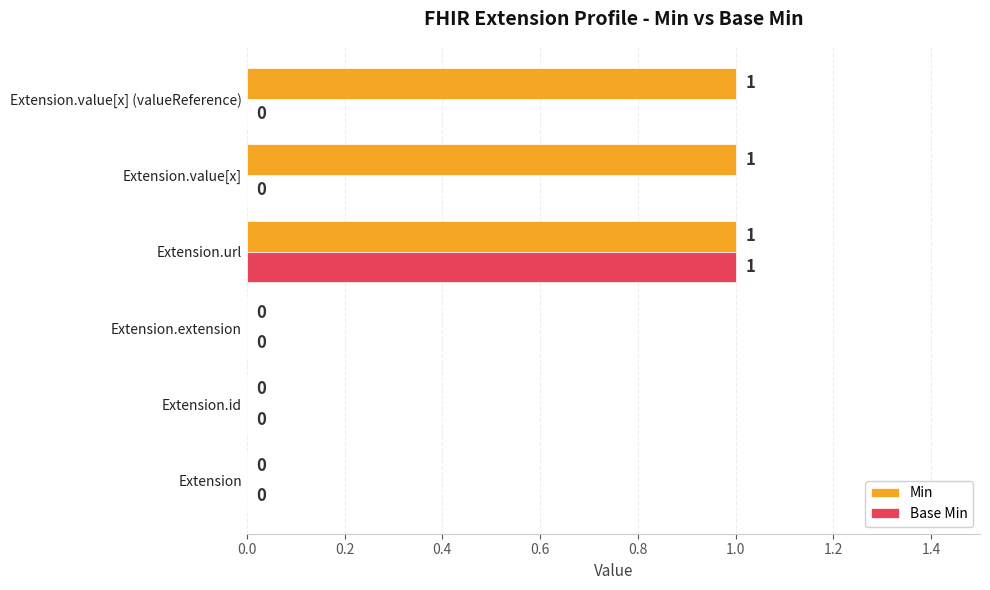

At which category is the sum across all series the highest?

Extension.url